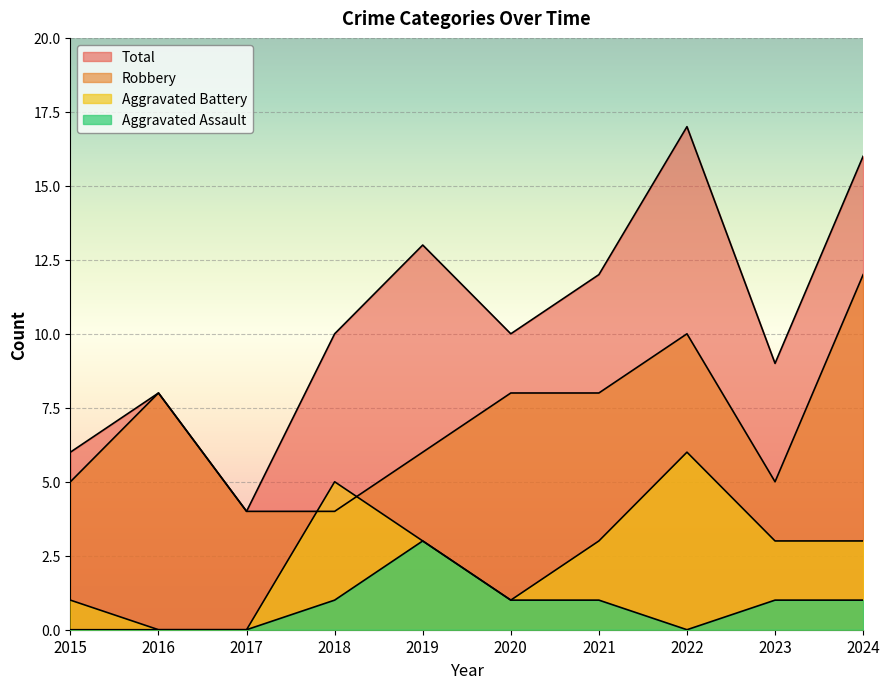

At how many categories does at least one series exceed 9?

6